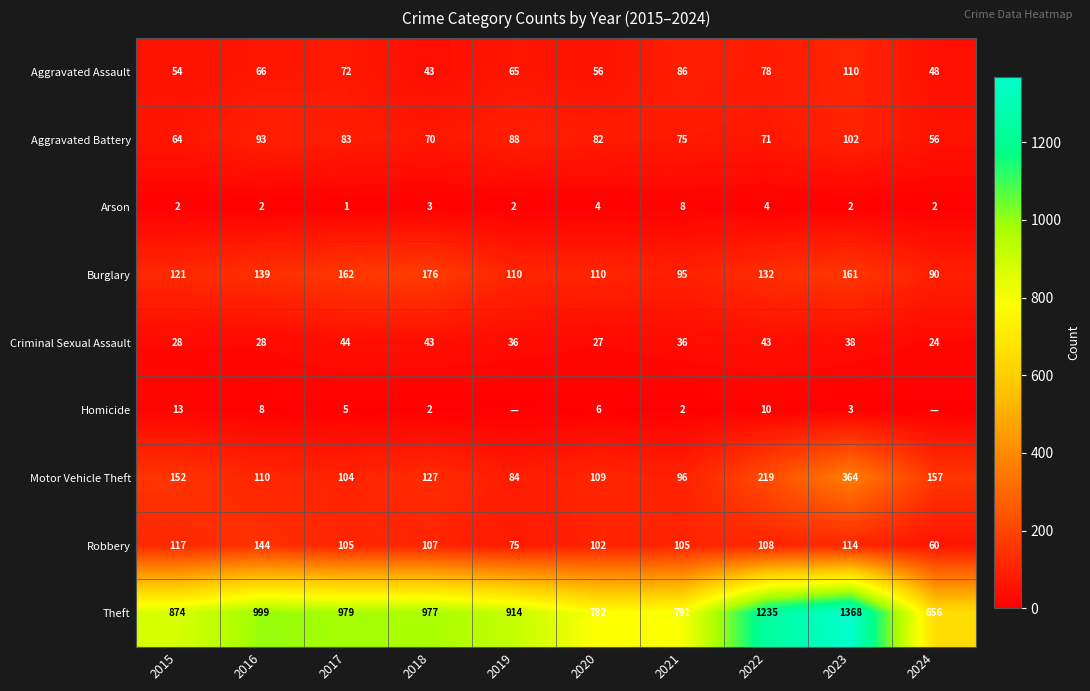

True or false: Burglary has a value of 156 at 2020.

False